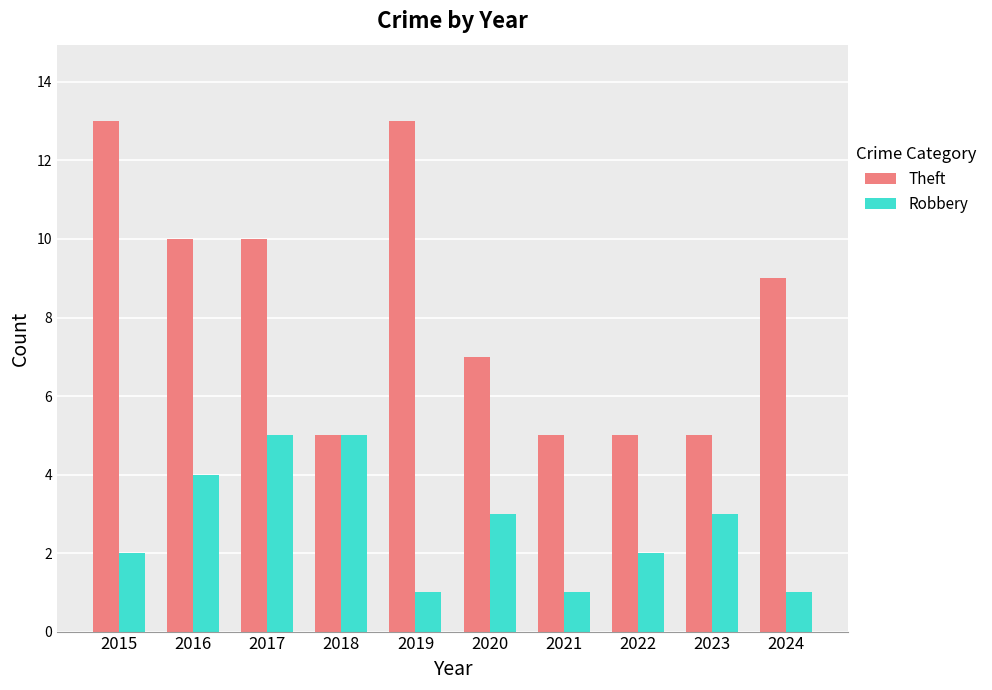

Which series has the largest total across all categories?

Theft